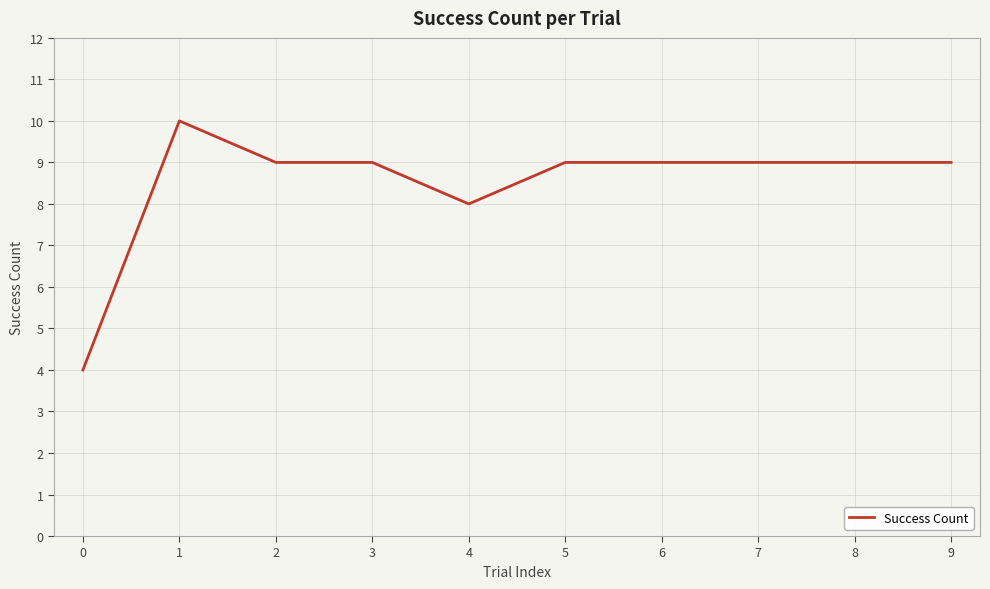

True or false: the data shows 4 at 0.

True